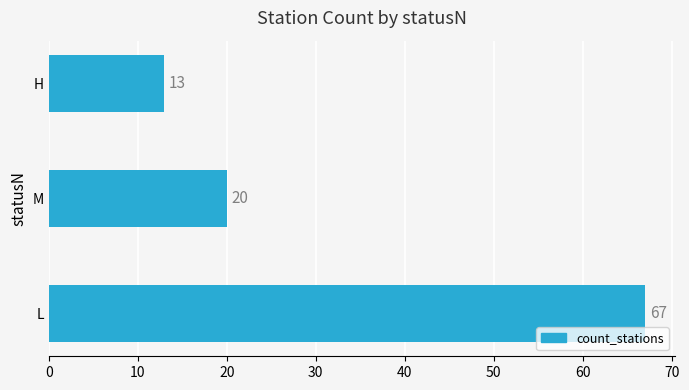

What is the maximum value shown in the chart?

67